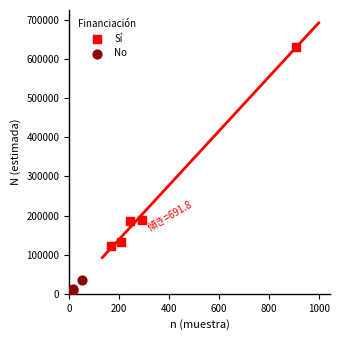

Which series has the largest Y range (max minus min)?

Sí